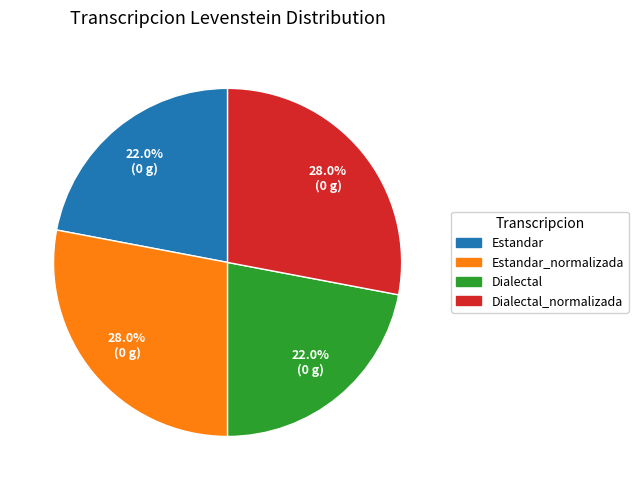

Which has a higher value, Dialectal or Dialectal_normalizada?

Dialectal_normalizada